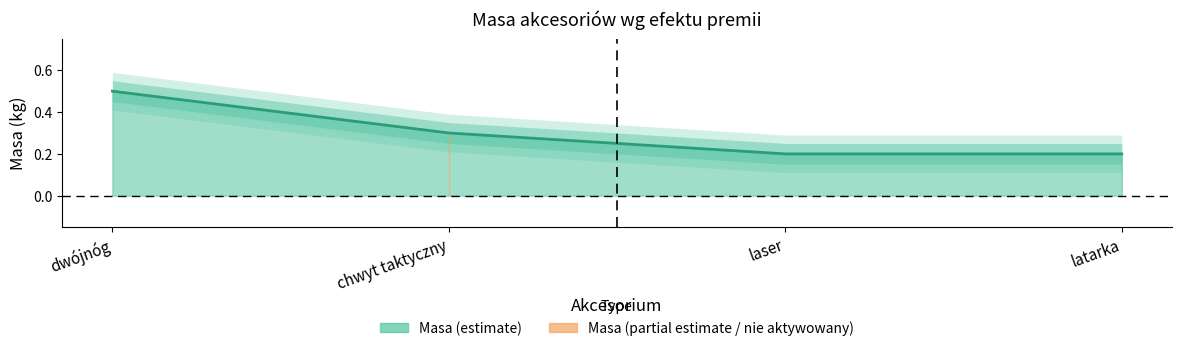

What is the difference between the maximum and second lowest values?

0.3